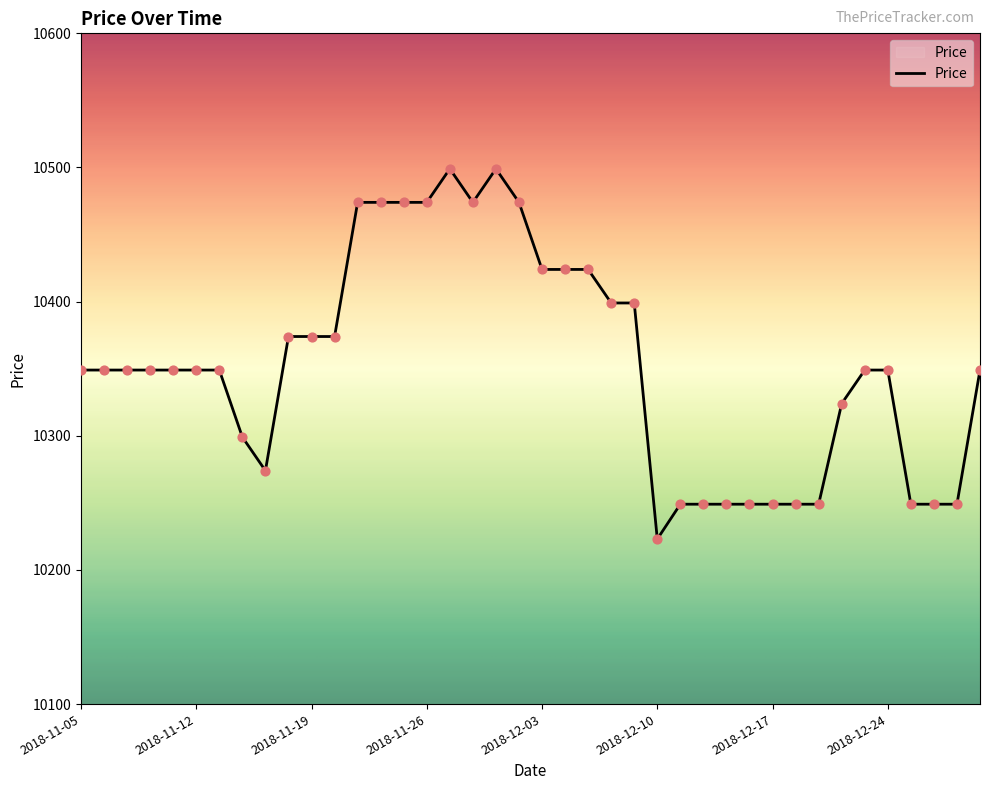

What is the smallest value displayed?

10223